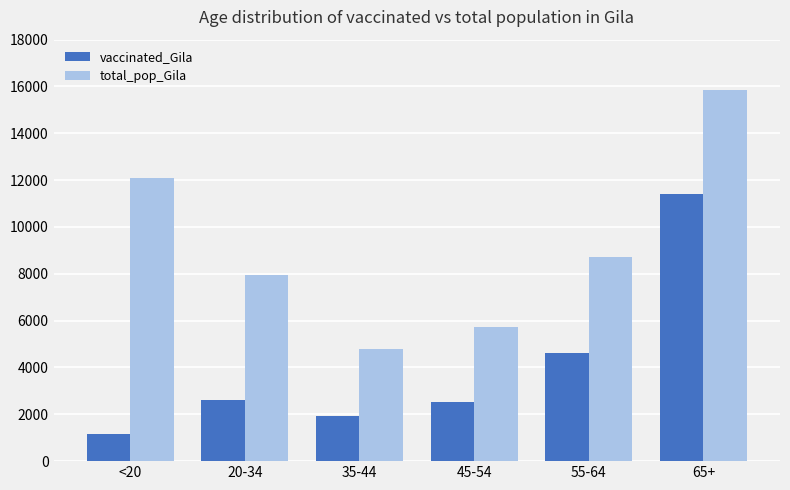

What is the average value of the total_pop_Gila series?

9193